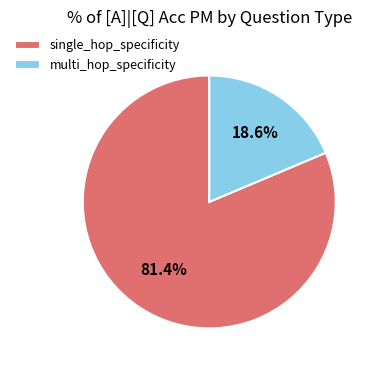

Does any single category account for the majority?

Yes